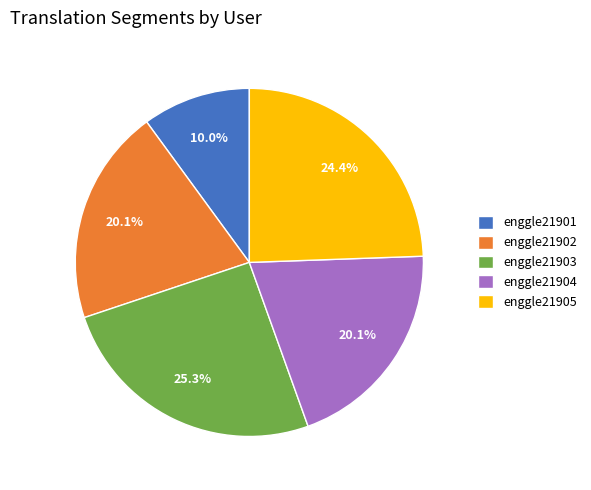

Count the number of slices in the pie.

5